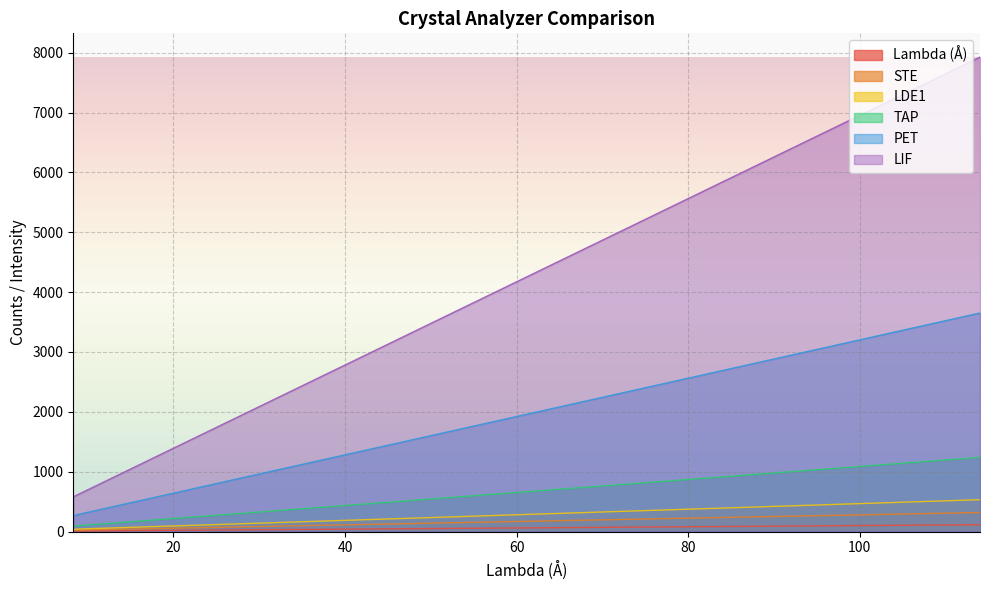

Which series has the largest total across all categories?

LIF